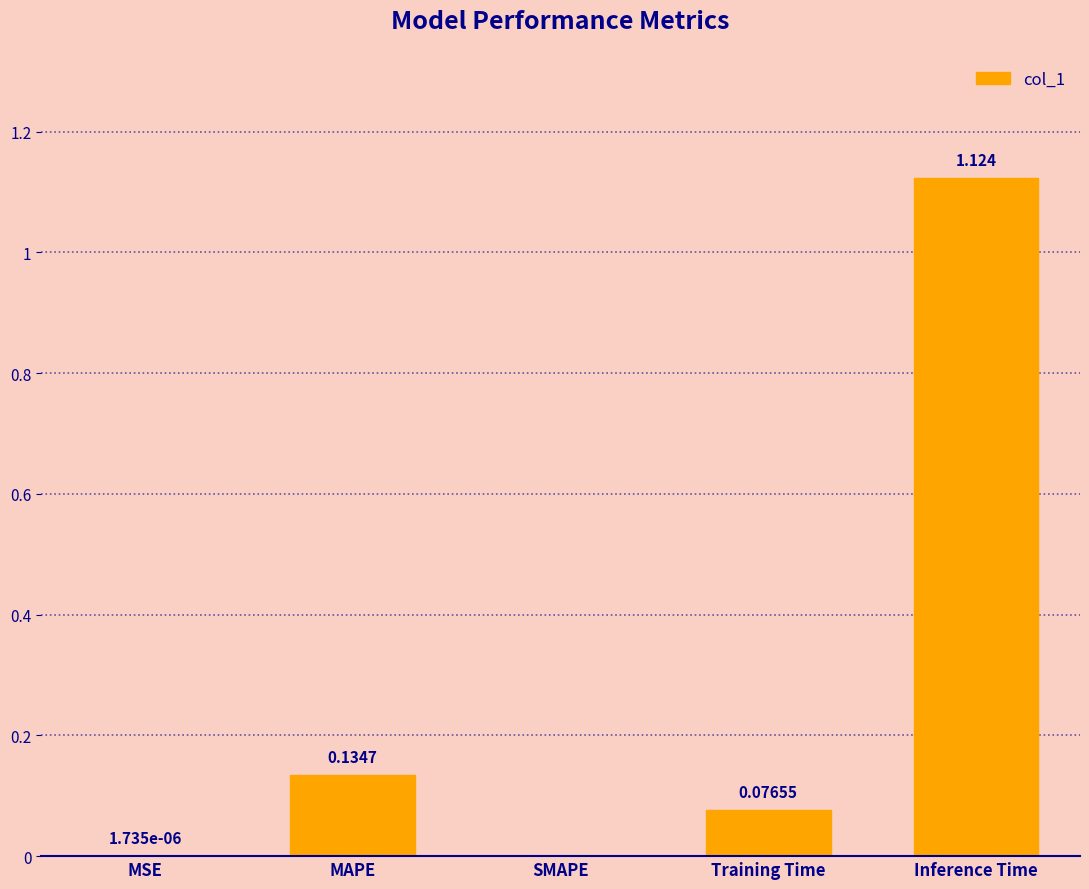

Which label corresponds to the largest value in the chart?

Inference Time